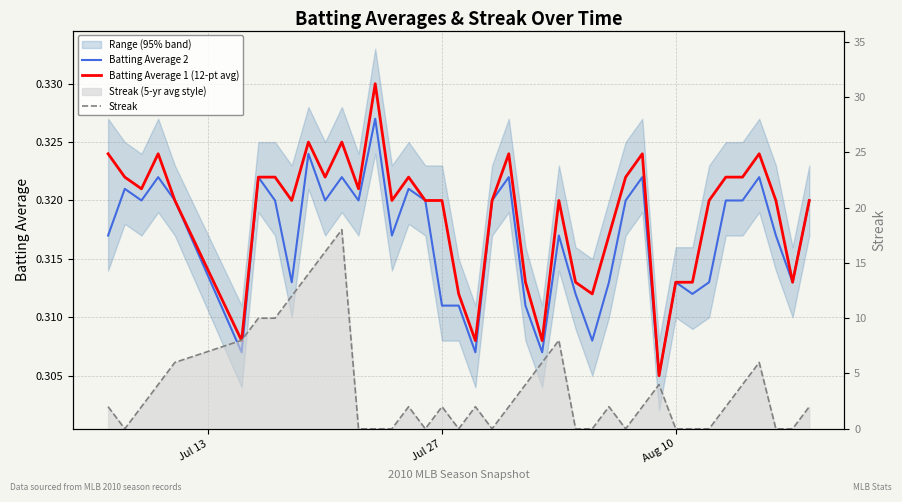

Reading left to right, list all the values displayed in this chart.

Batting Average 2: 0.3	0.3	0.3	0.3	0.3	0.3	0.3	0.3	0.3	0.3	0.3	0.3	0.3	0.3	0.3	0.3	0.3	0.3	0.3	0.3	0.3	0.3	0.3	0.3	0.3	0.3	0.3	0.3	0.3	0.3	0.3	0.3	0.3	0.3	0.3	0.3	0.3	0.3	0.3	0.3
Batting Average 1 (12-pt avg): 0.3	0.3	0.3	0.3	0.3	0.3	0.3	0.3	0.3	0.3	0.3	0.3	0.3	0.3	0.3	0.3	0.3	0.3	0.3	0.3	0.3	0.3	0.3	0.3	0.3	0.3	0.3	0.3	0.3	0.3	0.3	0.3	0.3	0.3	0.3	0.3	0.3	0.3	0.3	0.3
Streak: 2.0	0.0	2.0	4.0	6.0	8.0	10.0	10.0	12.0	14.0	16.0	18.0	0.0	0.0	0.0	2.0	0.0	2.0	0.0	2.0	0.0	2.0	4.0	6.0	8.0	0.0	0.0	2.0	0.0	2.0	4.0	0.0	0.0	0.0	2.0	4.0	6.0	0.0	0.0	2.0